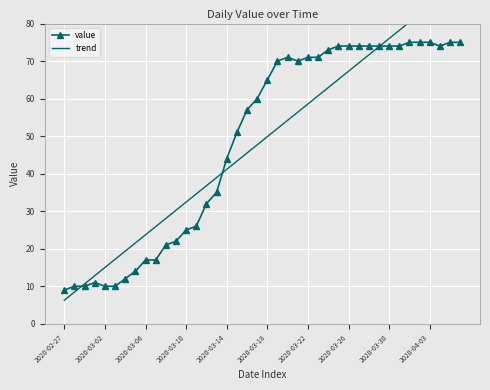

Rank the series by their maximum value, from lowest to highest.

value, trend